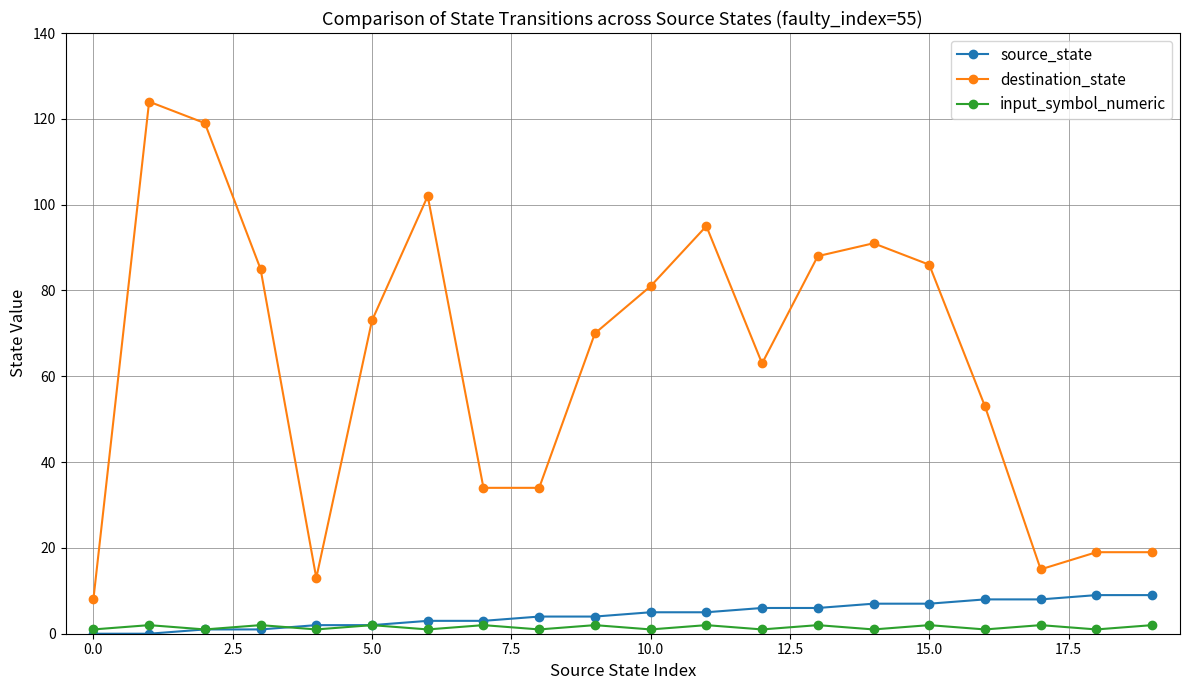

True or false: destination_state and input_symbol_numeric cross at least once.

False